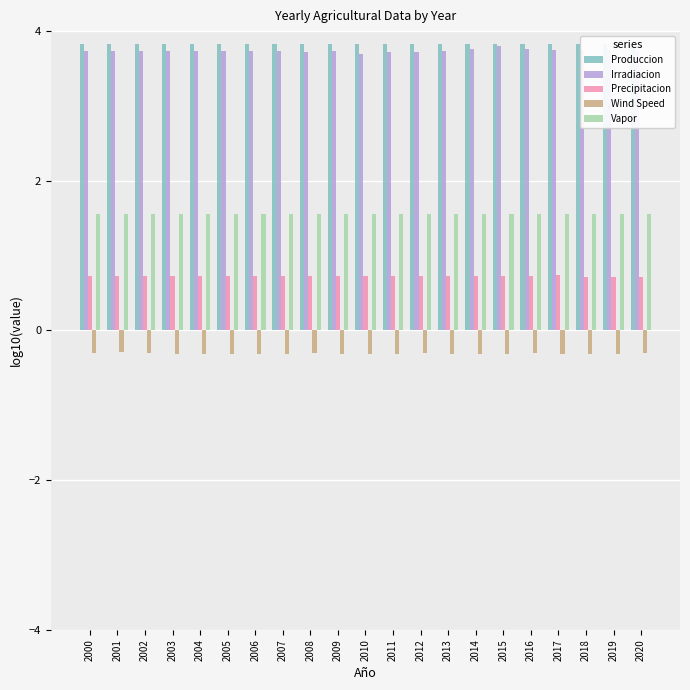

How many Vapor values are between 1 and 2?

21